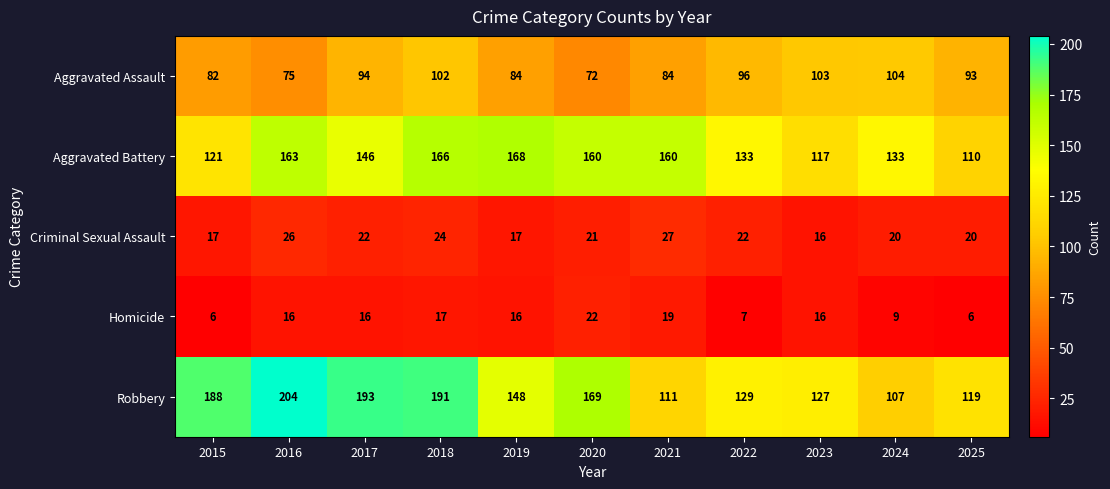

Which series has the largest total across all categories?

Robbery